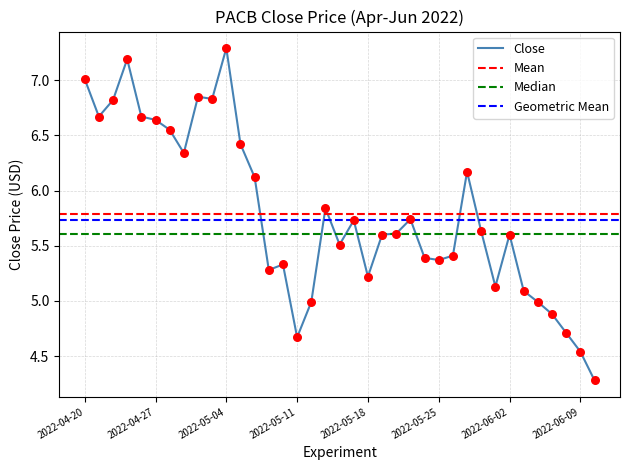

Which has a higher value, 2022-04-29 or 2022-05-20?

2022-04-29